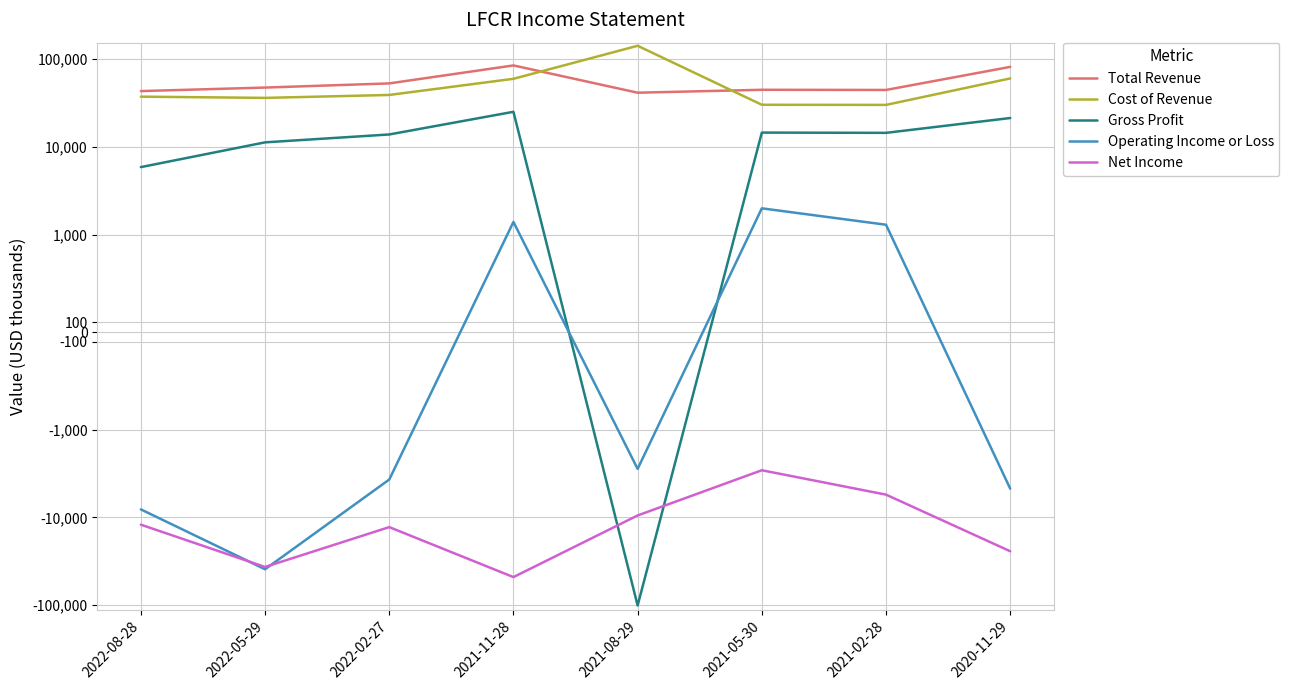

Which has a higher value, 2021-05-30 or 2021-02-28?

2021-05-30